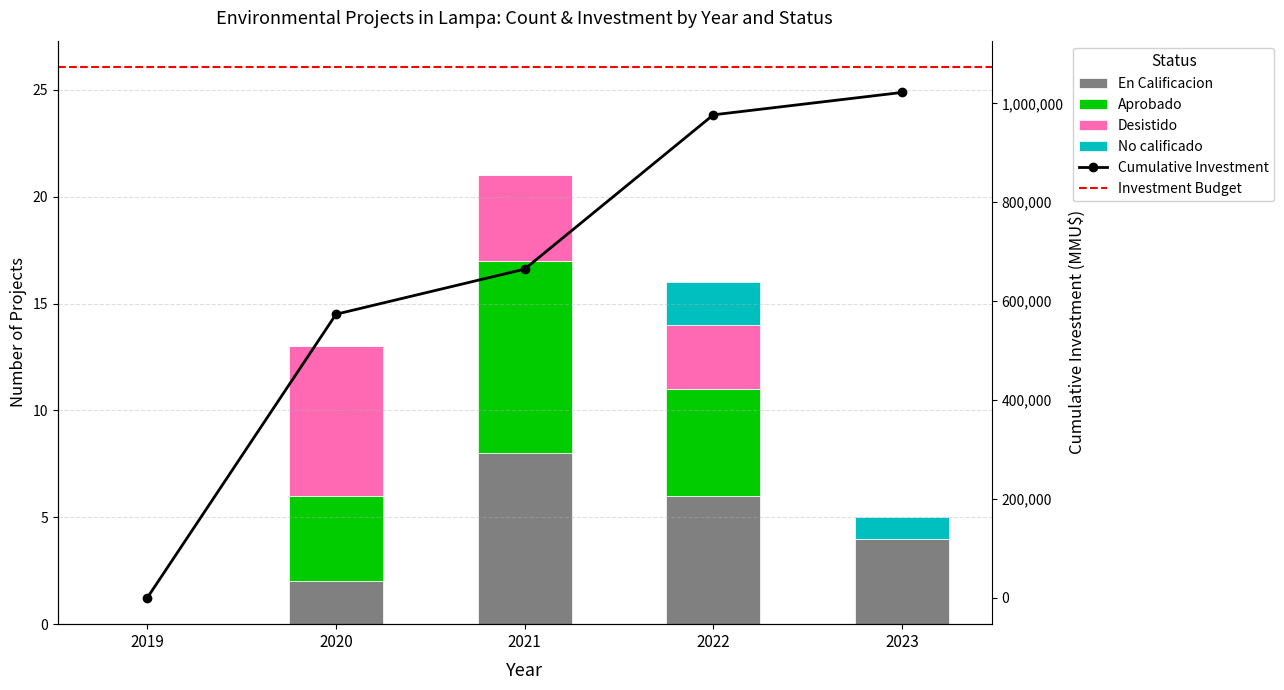

At which category is the sum across all series the highest?

2021